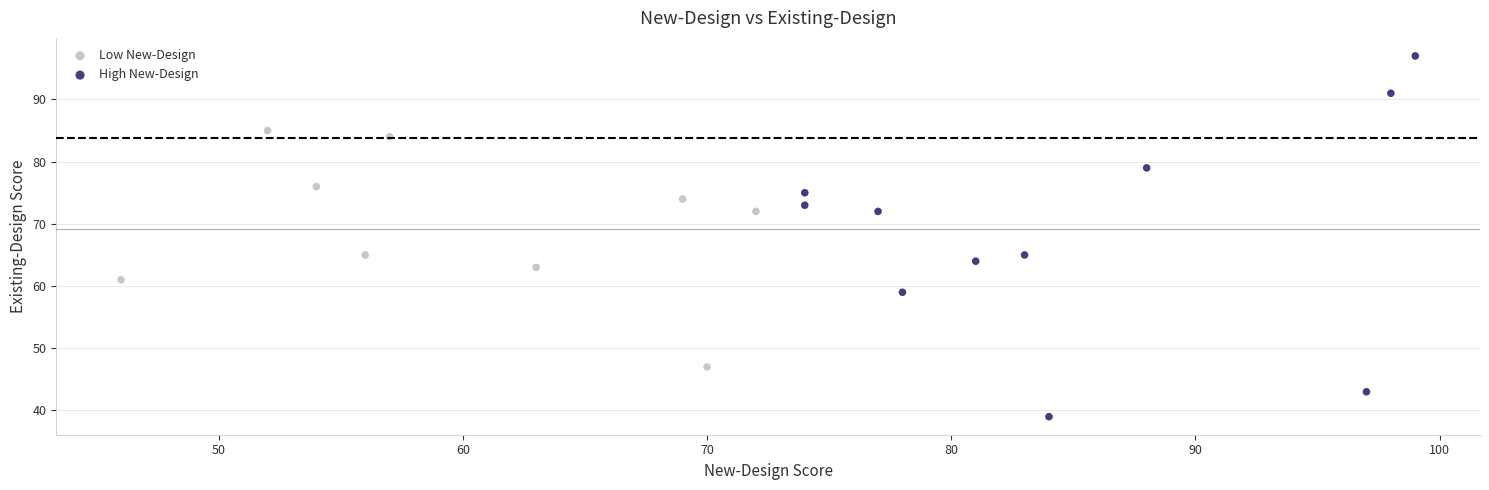

Which series contains the lowest Y value?

High New-Design